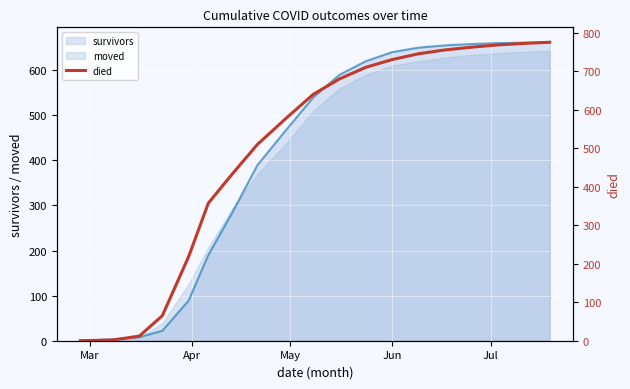

The value at 11 is 1210. True or false?

False